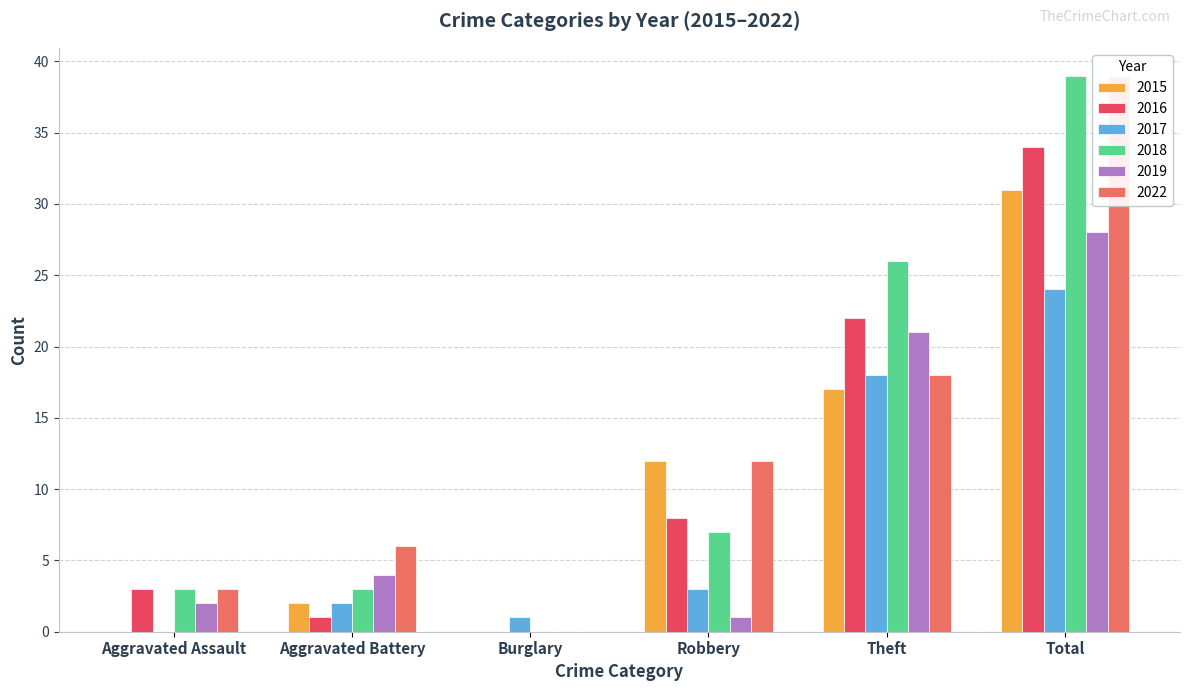

What is the label of the 3rd bar from the right?

Robbery